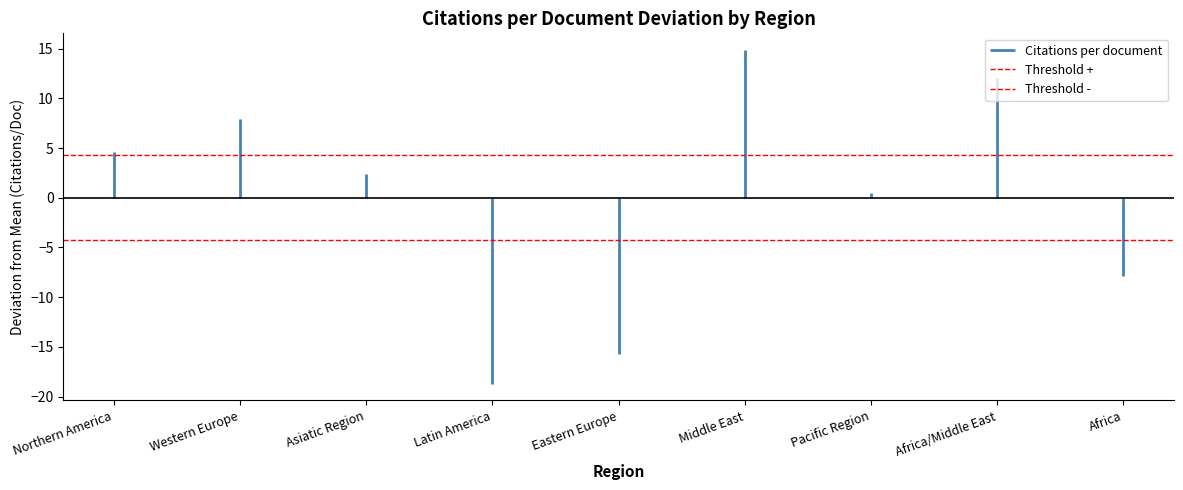

The Threshold + series shows 7.1 at Northern America. True or false?

False